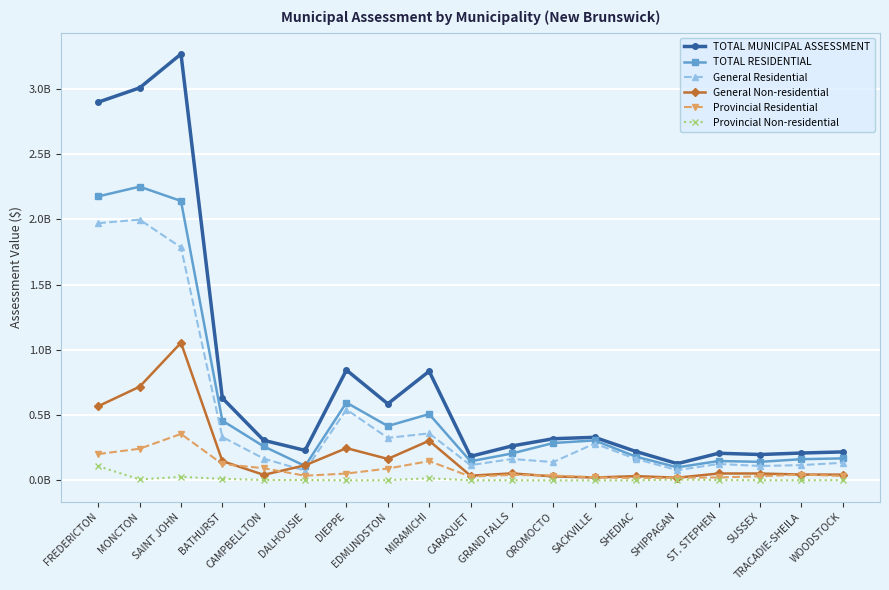

What is the difference between the Provincial Residential values at DIEPPE and EDMUNDSTON?

38177900